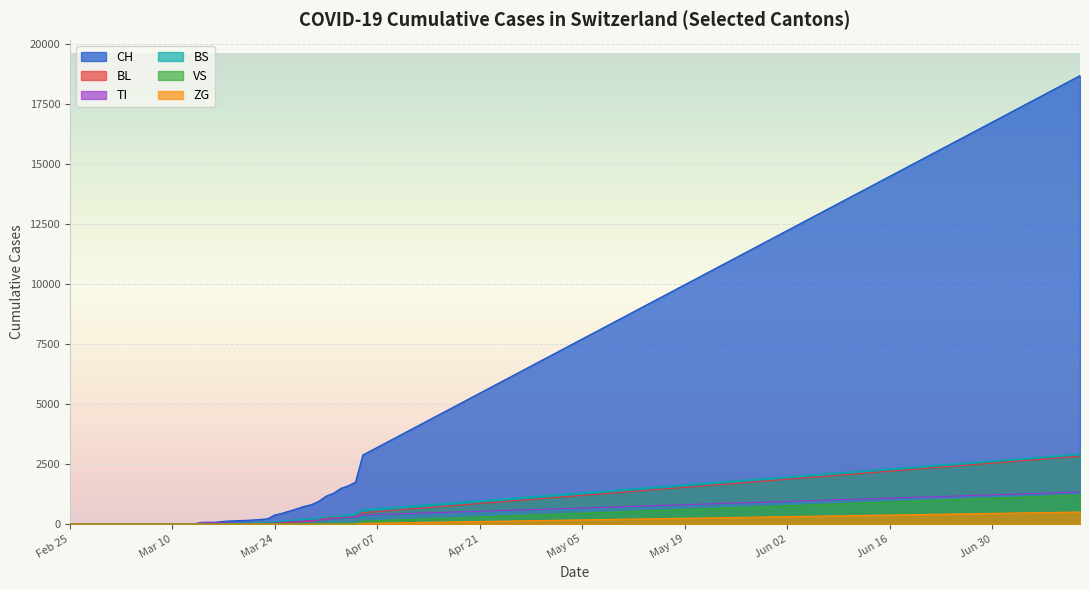

Is the value of ZG at 2020-06-28 greater than the value of TI at 2020-05-10?

No